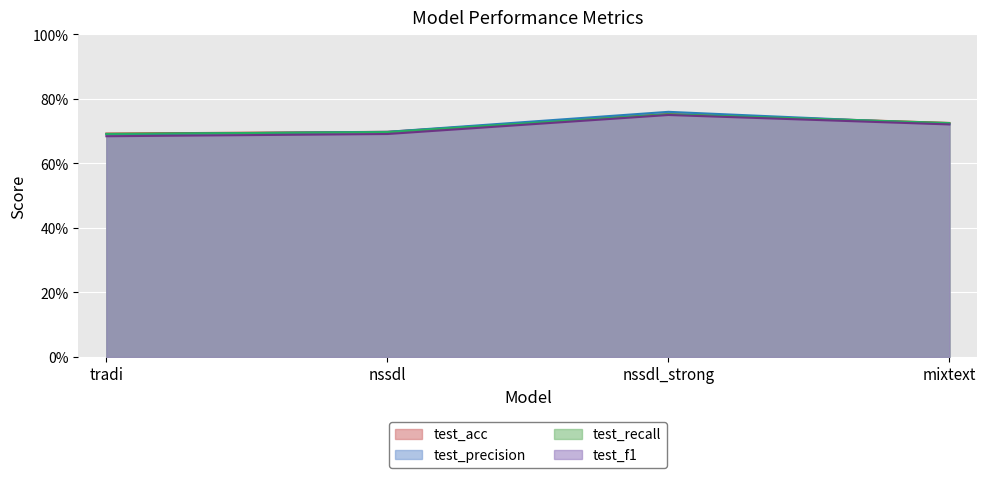

Where is the first local maximum for test_f1?

nssdl_strong